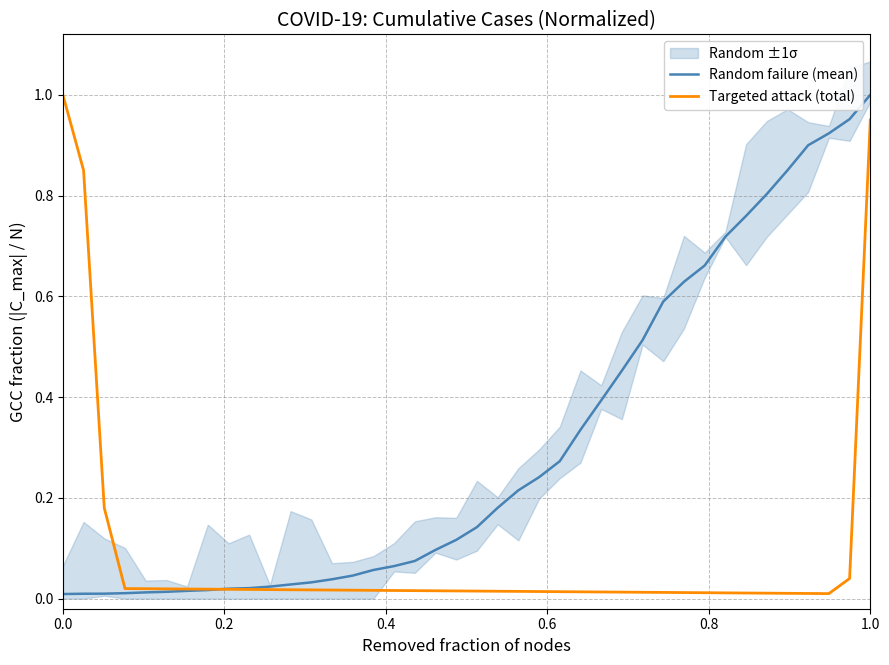

True or false: Targeted attack (total) has a value of 1.4 at 0.0.

False